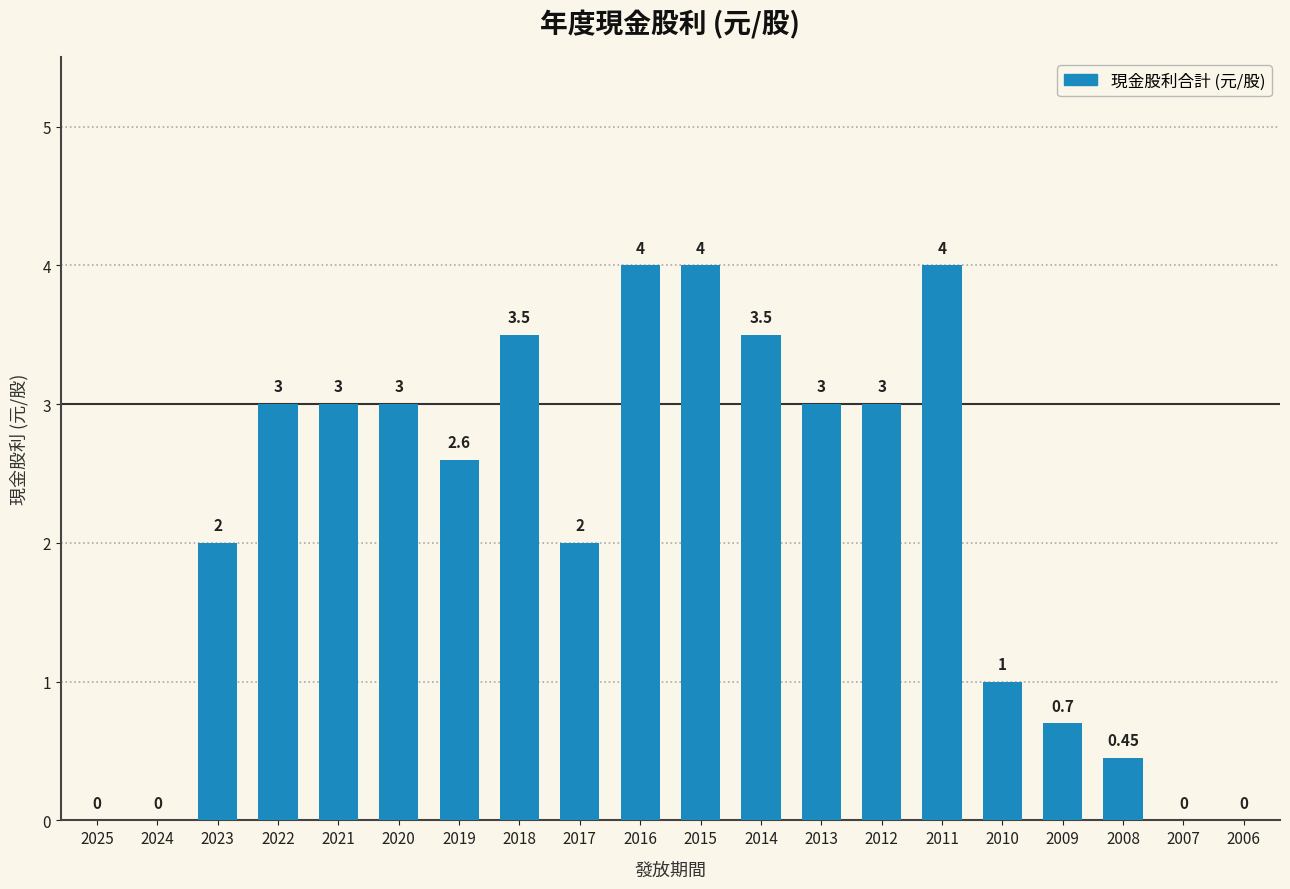

True or false: the data shows 4.3 at 2013.

False